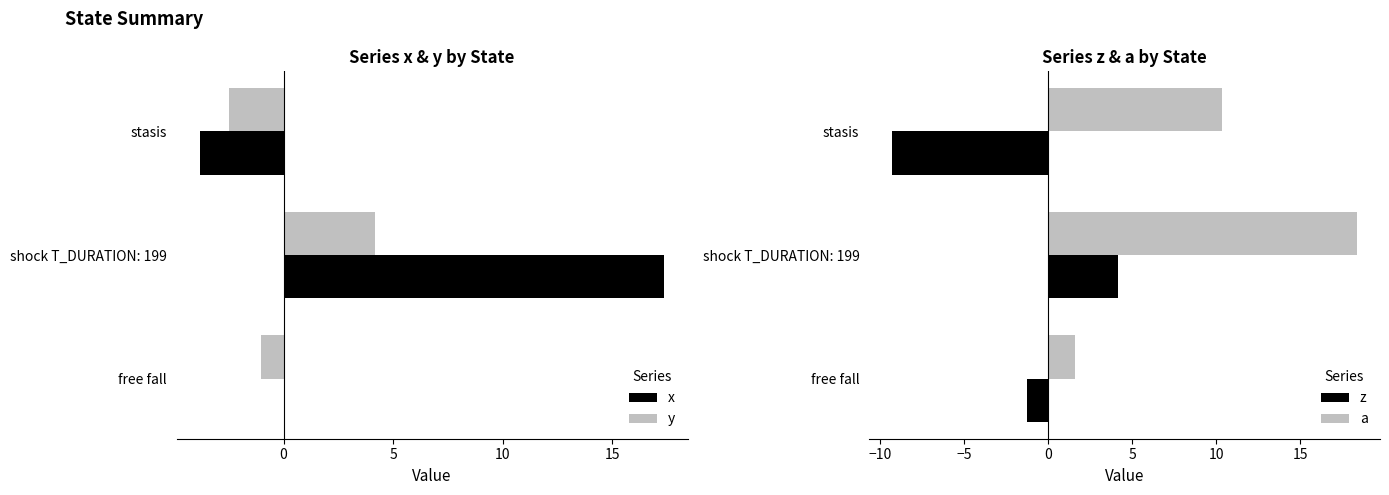

Count the number of categories in the chart.

3